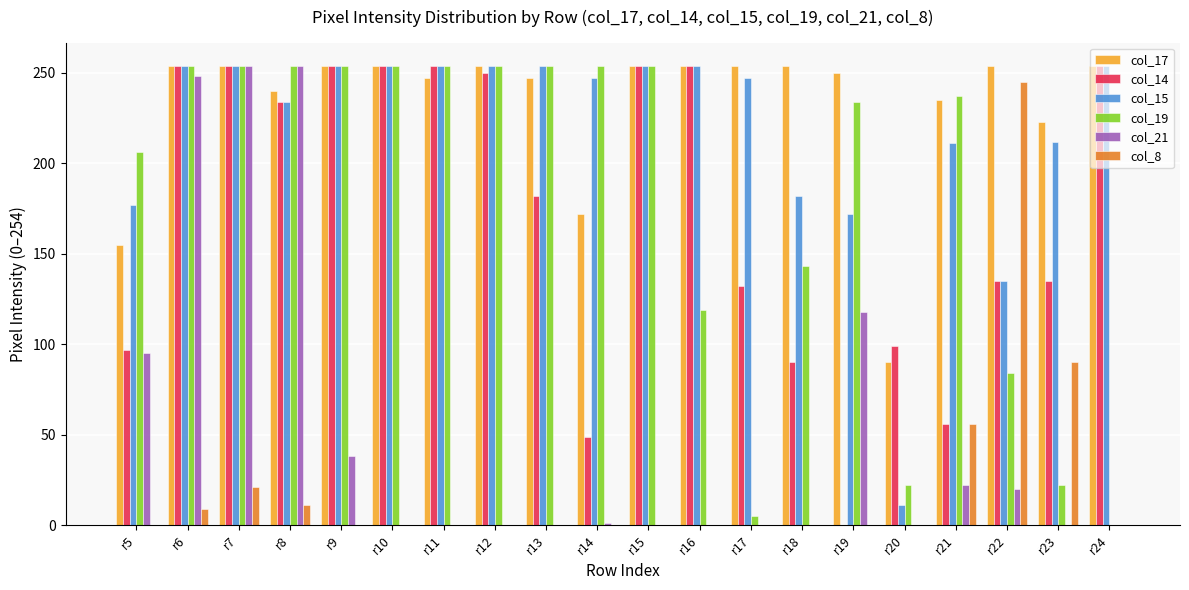

Which series has the largest total across all categories?

col_17